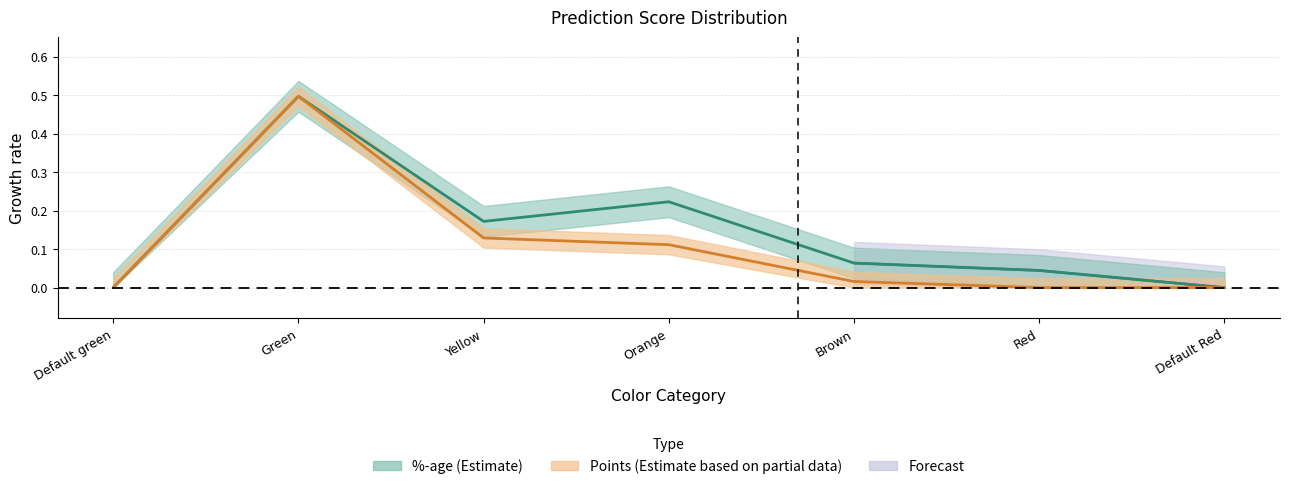

What is the difference between the maximum and minimum values in the %-age series?

0.5